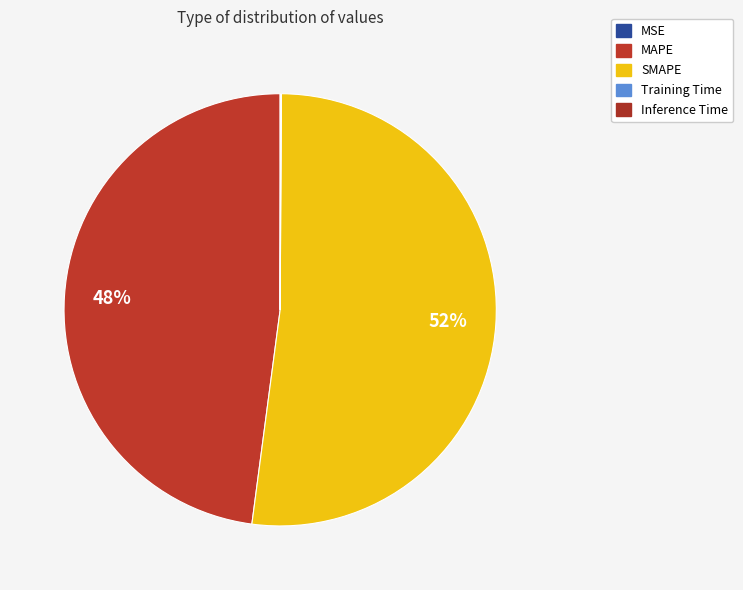

Does any single category account for the majority?

Yes